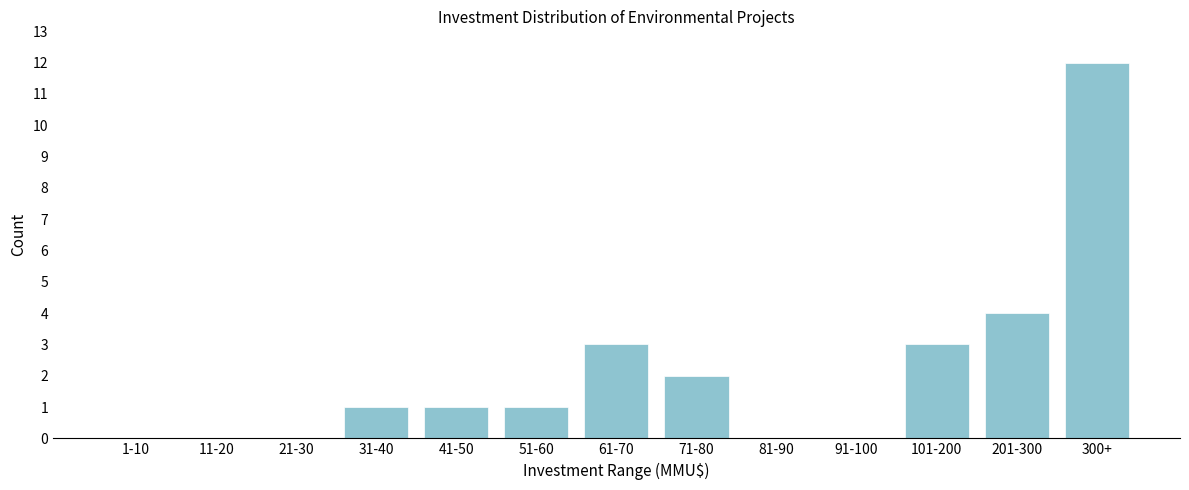

Reading left to right, list all the values displayed in this chart.

1-10=0	11-20=0	21-30=0	31-40=1	41-50=1	51-60=1	61-70=3	71-80=2	81-90=0	91-100=0	101-200=3	201-300=4	300+=12